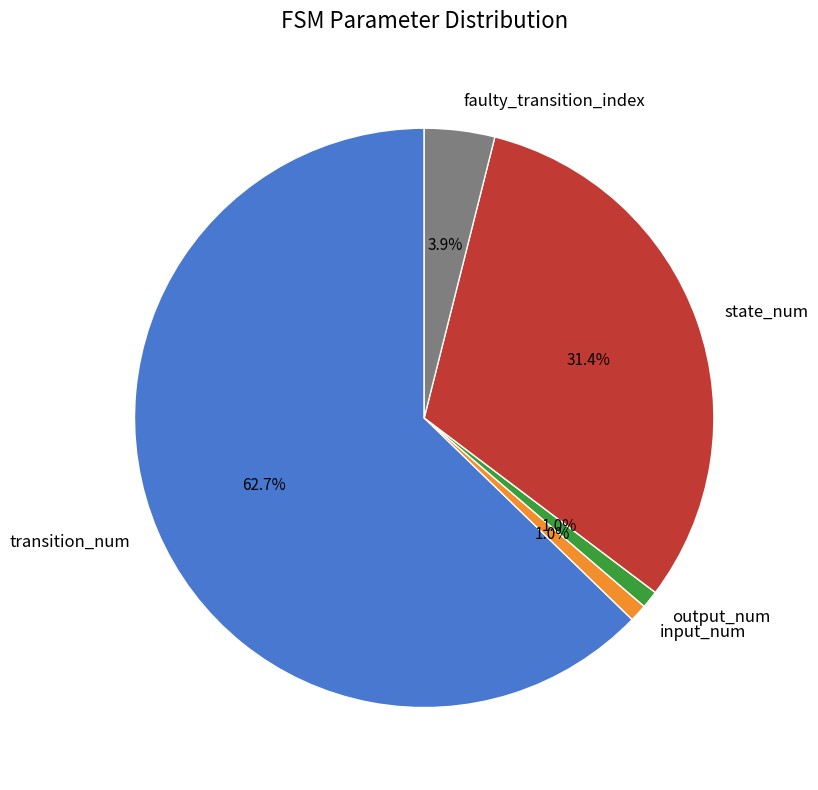

Which slice is the largest?

transition_num